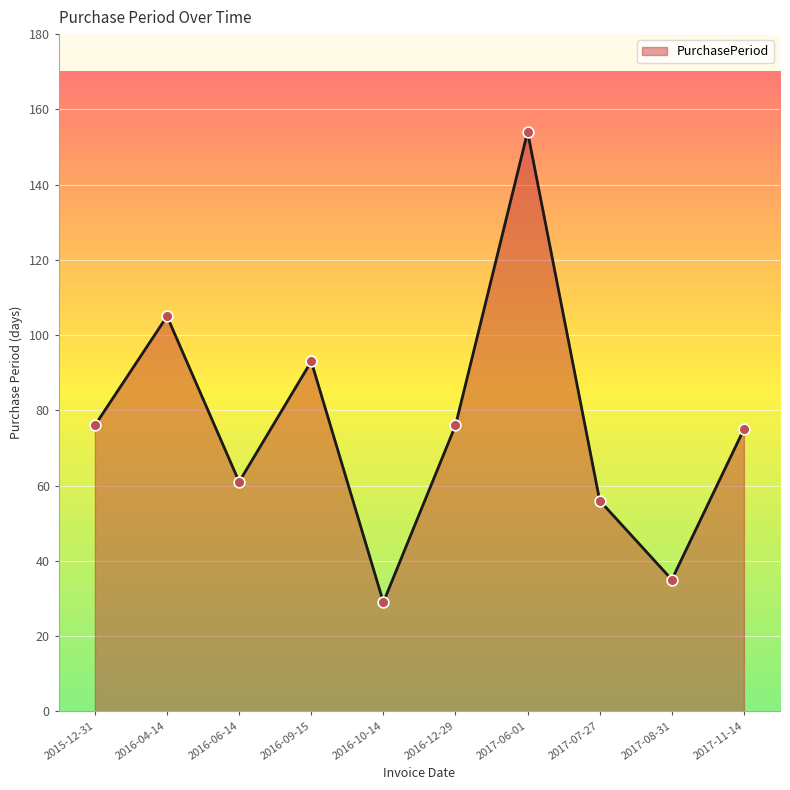

What is the change in value from 2016-09-15 to 2017-06-01?

+61